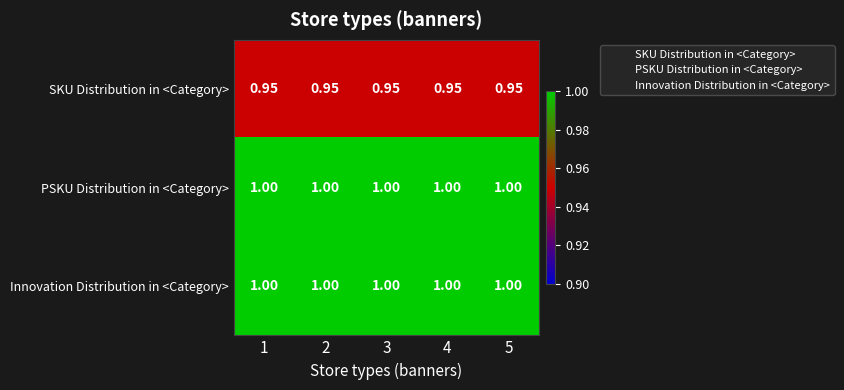

Is the value of PSKU Distribution in <Category> at 4 greater than the value of SKU Distribution in <Category> at 2?

Yes